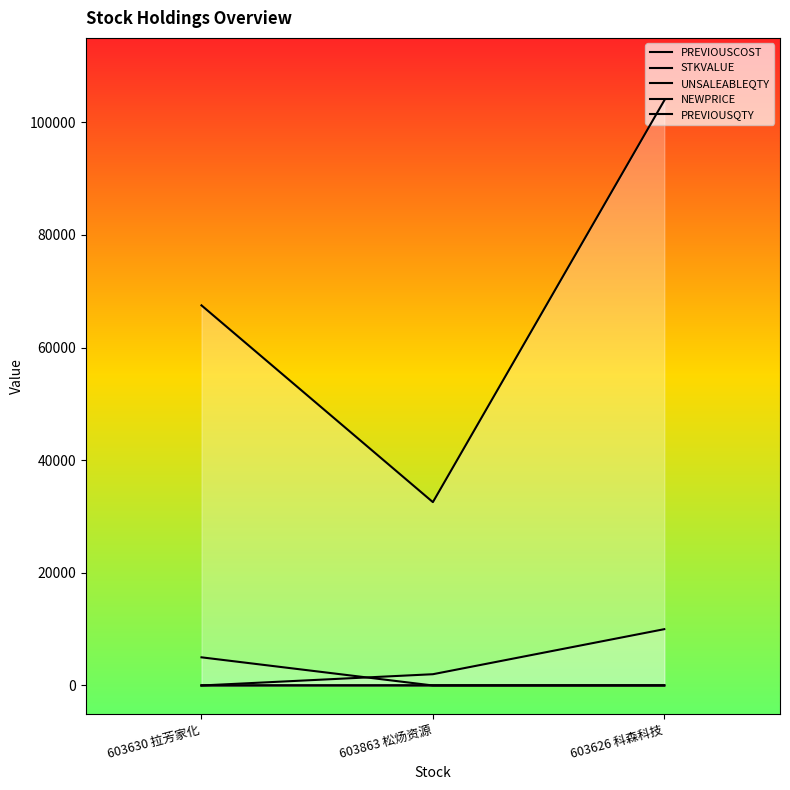

List the series in order of their peak value, highest first.

STKVALUE, UNSALEABLEQTY, PREVIOUSQTY, PREVIOUSCOST, NEWPRICE